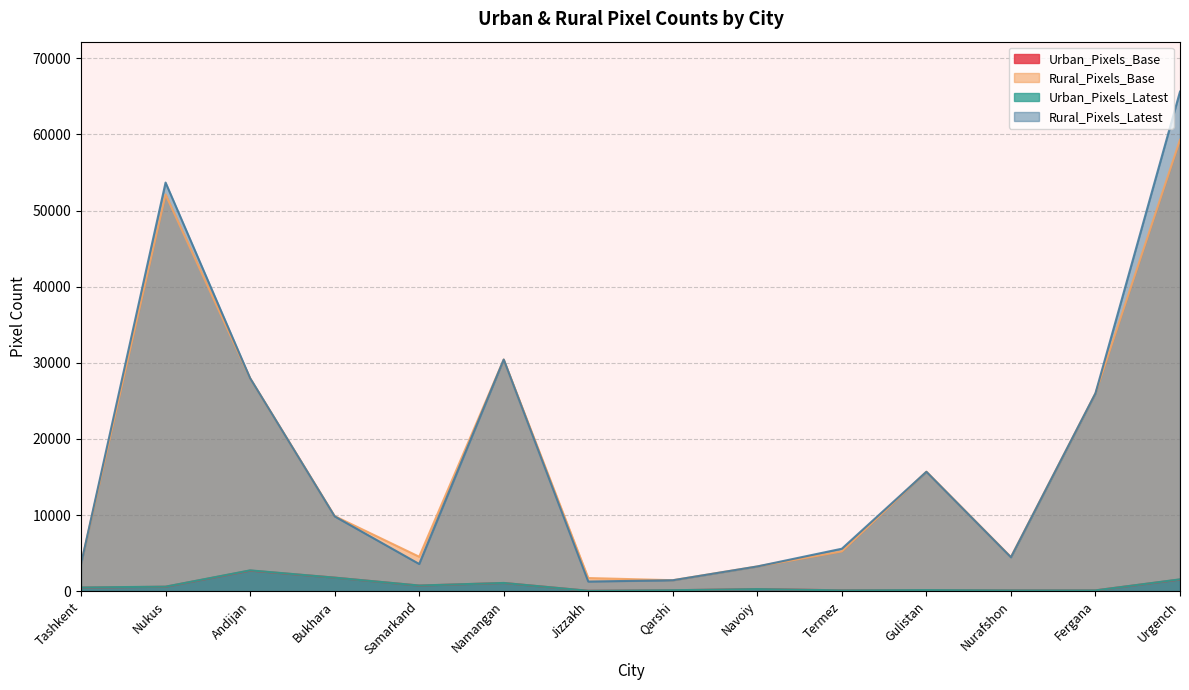

What is the difference between the maximum and minimum values in the Urban_Pixels_Latest series?

2685